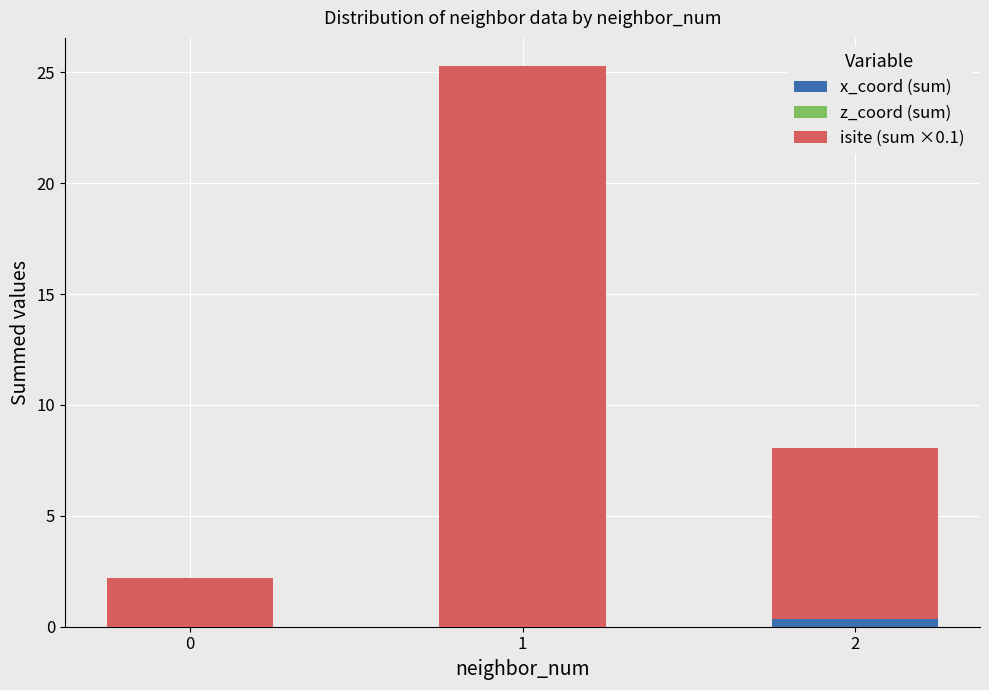

Reading right to left, extract all data points from this chart.

x_coord (sum): 2=0.3	1=0.0	0=0.0
z_coord (sum): 2=-0.0	1=-0.0	0=0.0
isite (sum ×0.1): 2=7.7	1=25.3	0=2.2